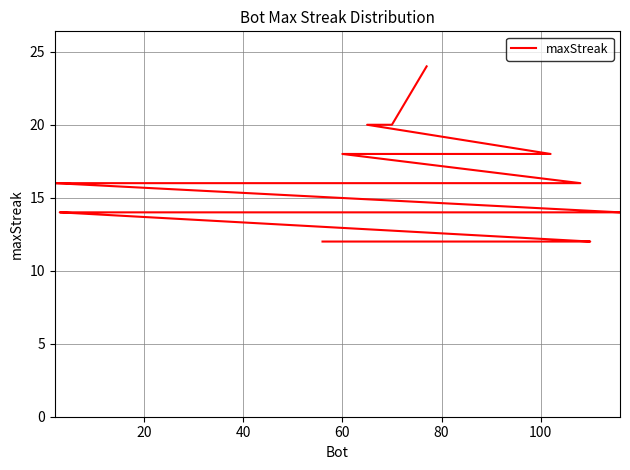

How many values are below 14?

7